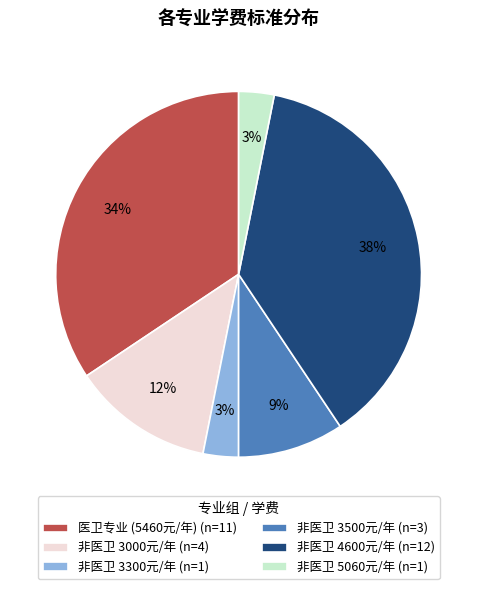

Combined, do 医卫专业 (5460元/年) (n=11) and 非医卫 5060元/年 (n=1) account for over 50%?

No